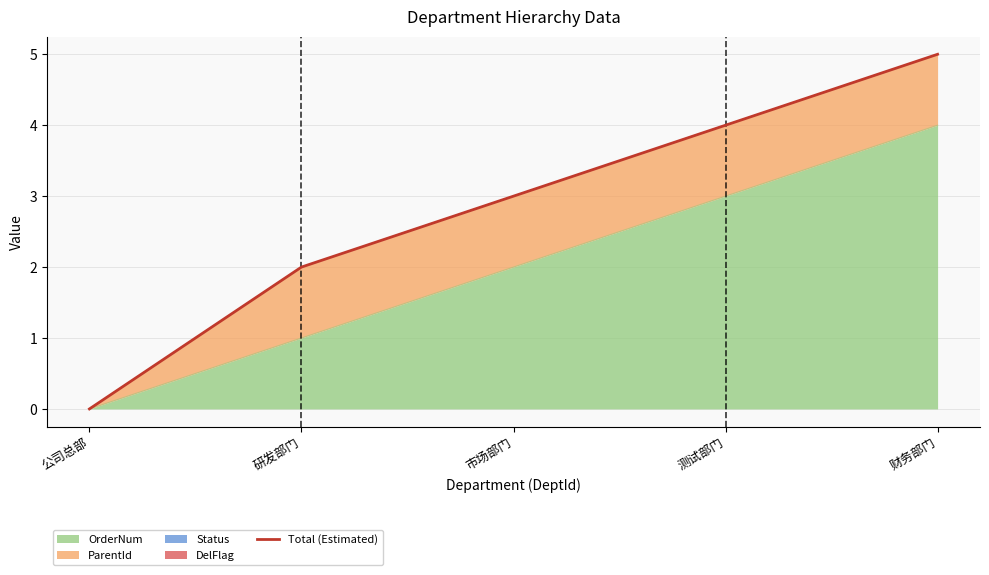

Which category has the highest value across all series?

财务部门